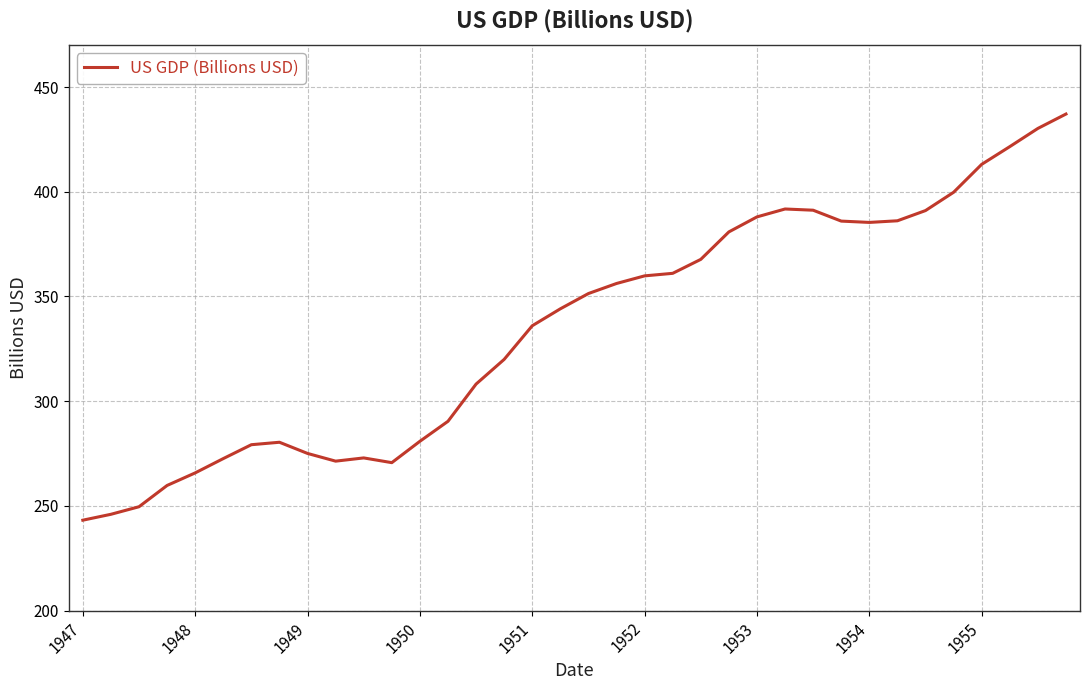

What is the difference between the maximum and minimum values?

193.9